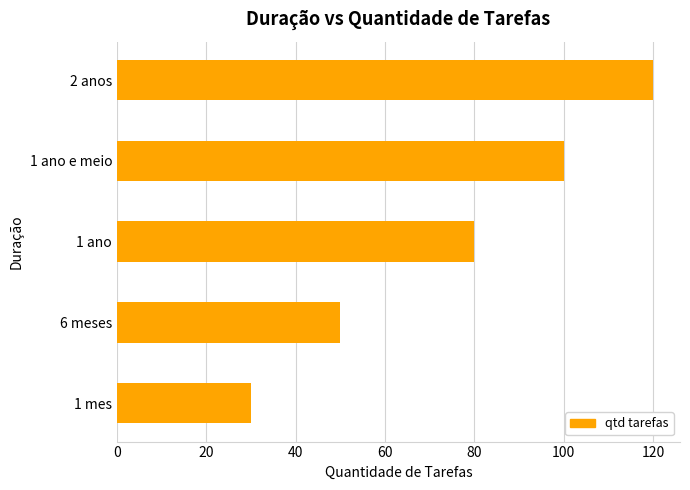

At which label is the value closest to 75?

1 ano